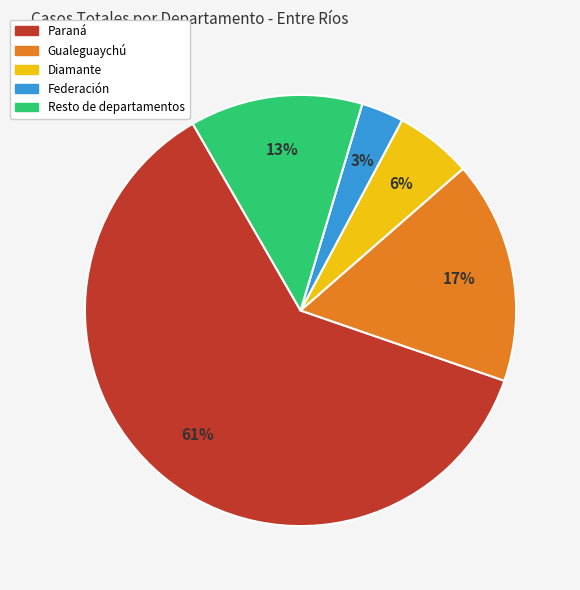

To the nearest percent, what is the average slice percentage?

20%